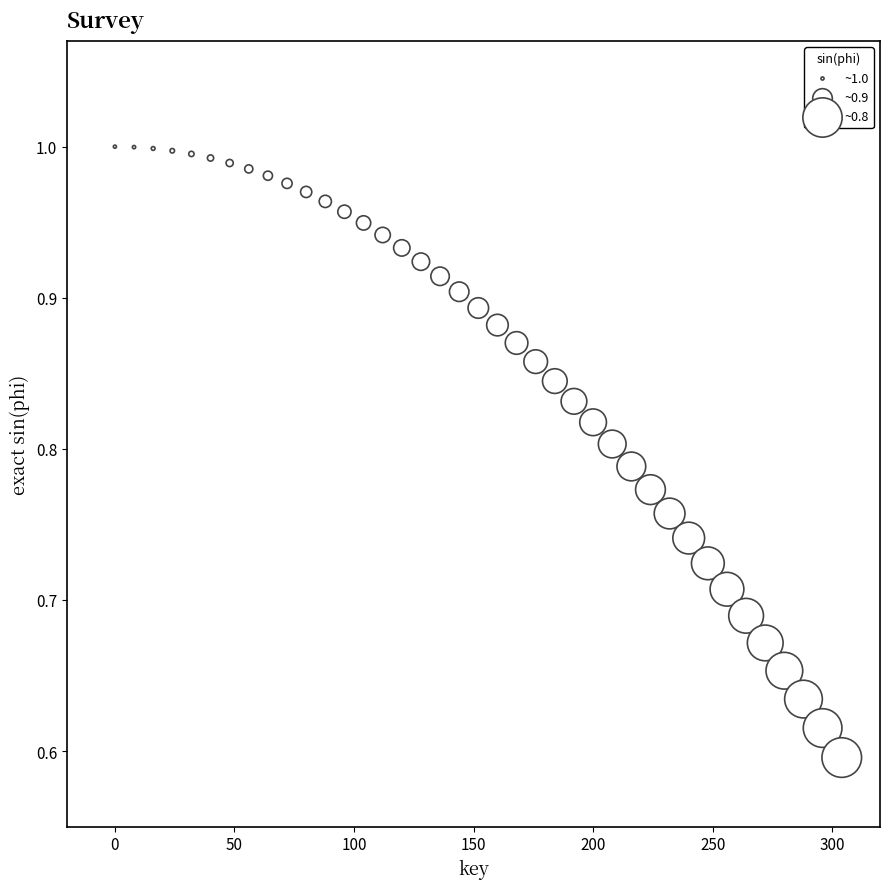

What is the range of X values (max minus min)?

304.0